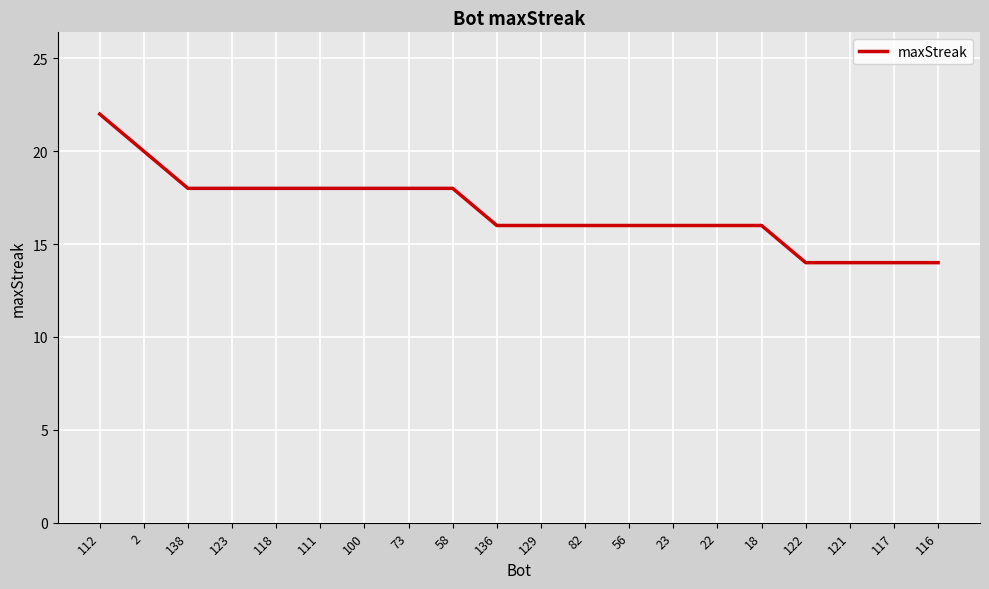

What position from the right is 129?

10